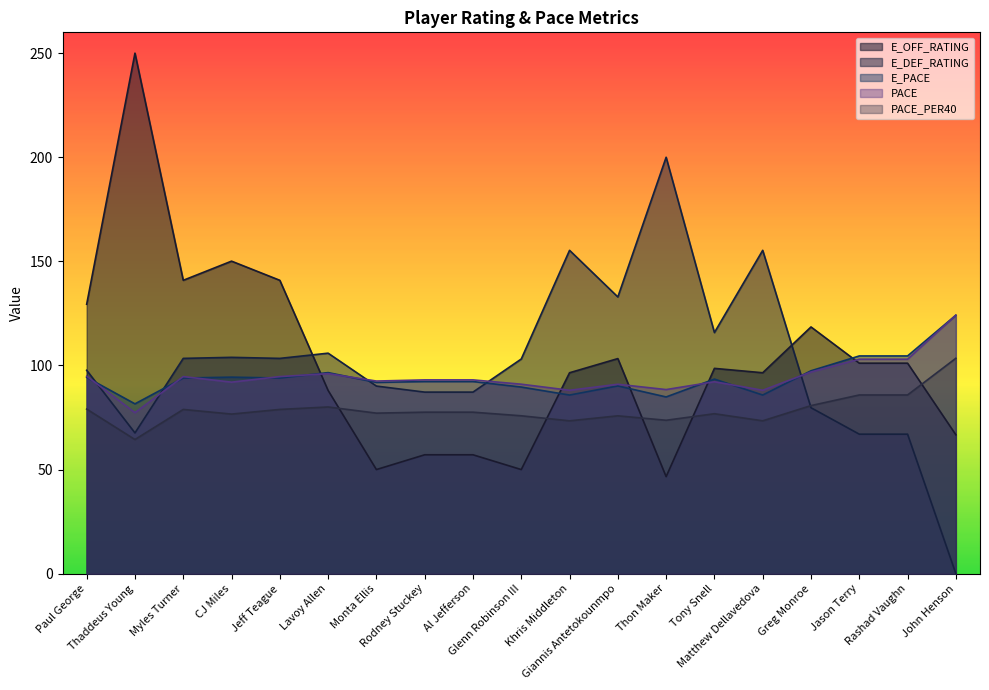

What is the value of the E_PACE point at the 14th from the left?

93.5